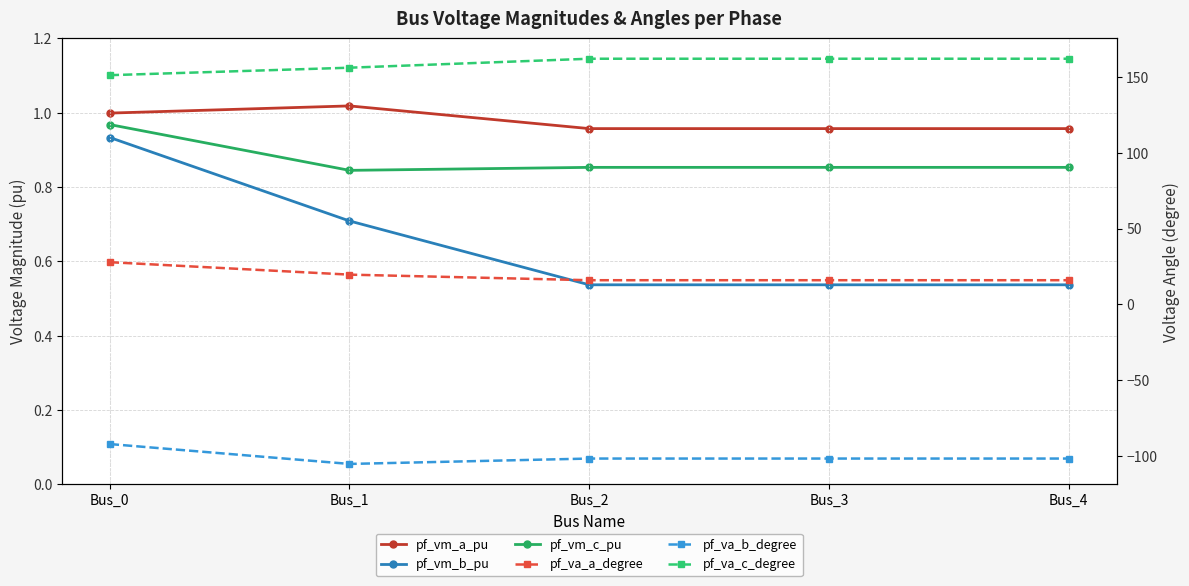

Which series changed the most between Bus_1 and Bus_4?

pf_va_c_degree